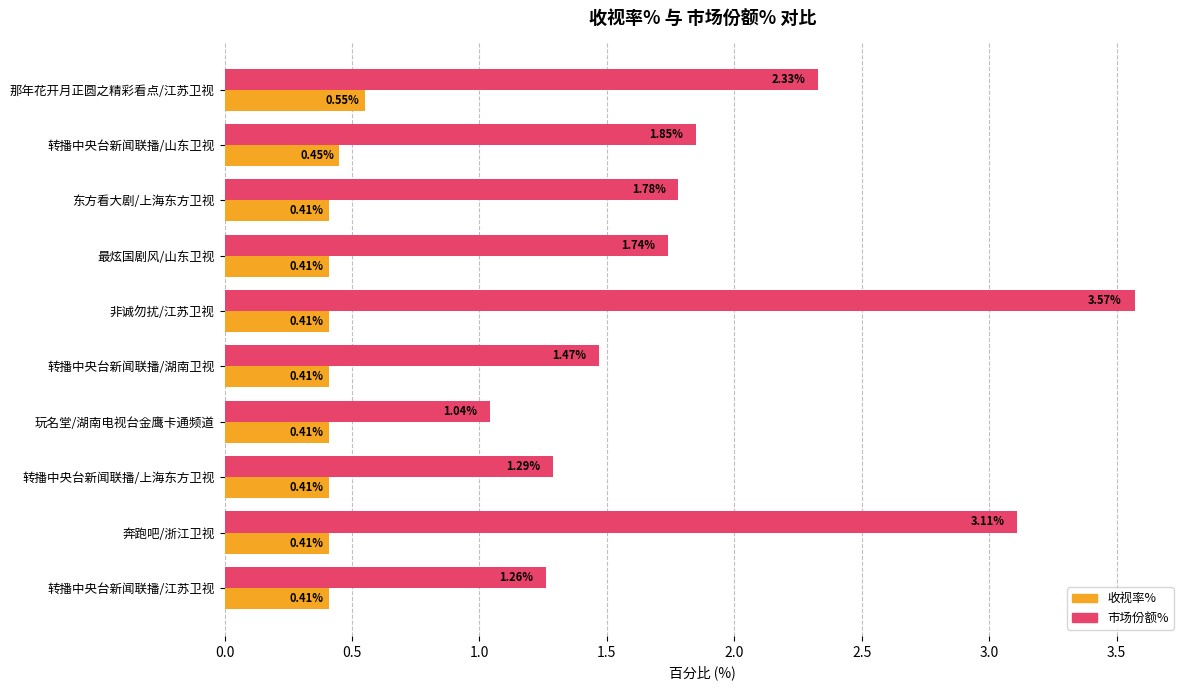

Which series has the largest total across all categories?

市场份额%